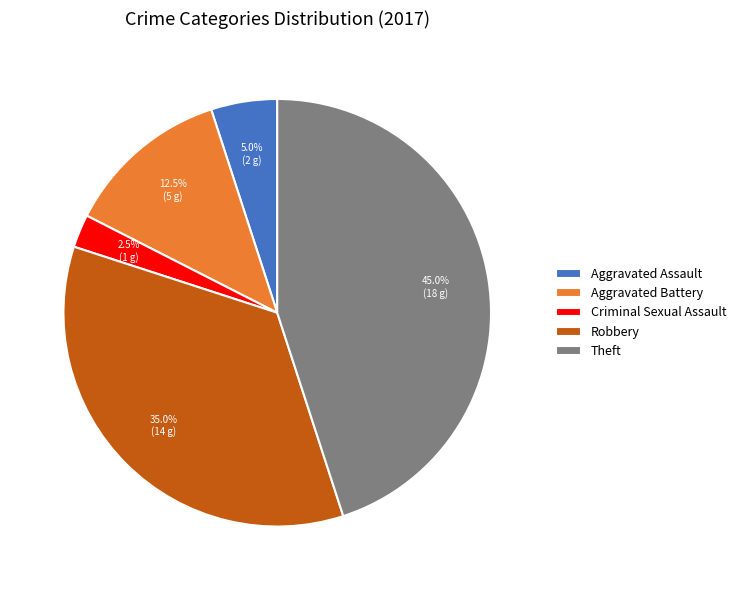

Is Criminal Sexual Assault the majority of the pie?

No